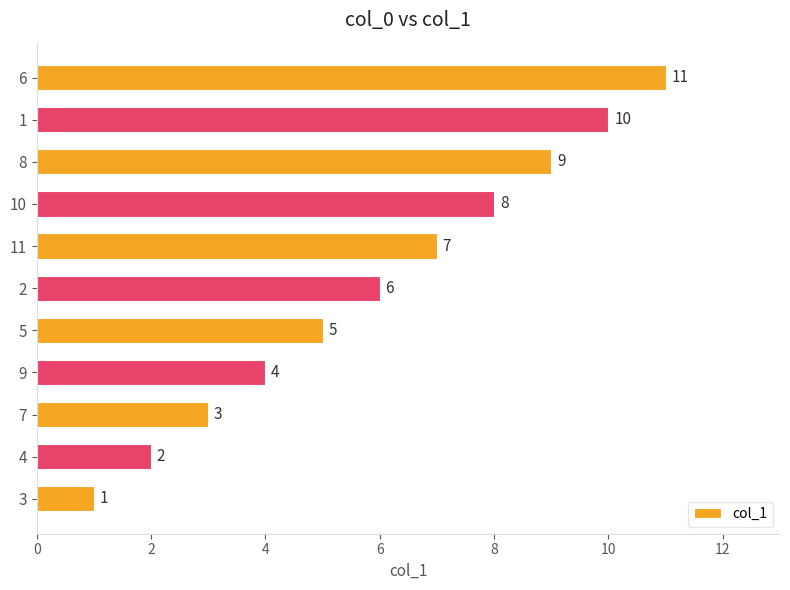

The value at 10 is 8. True or false?

True